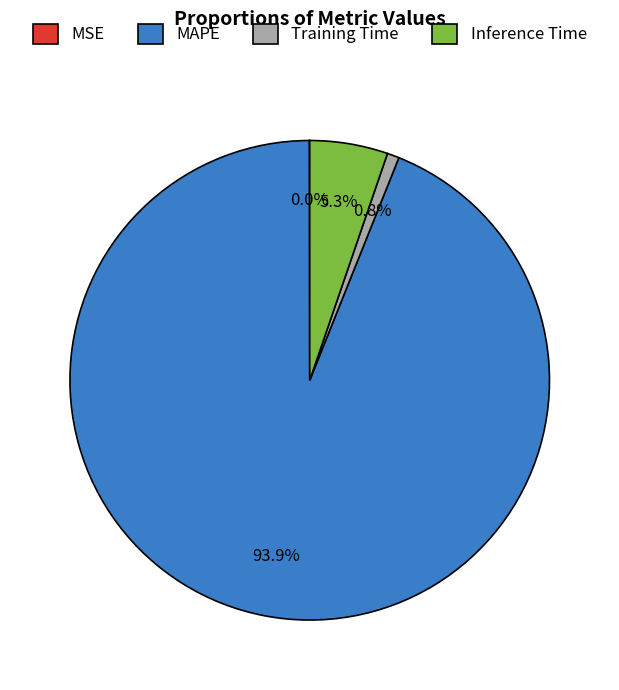

True or false: MAPE accounts for 94% of the total.

True